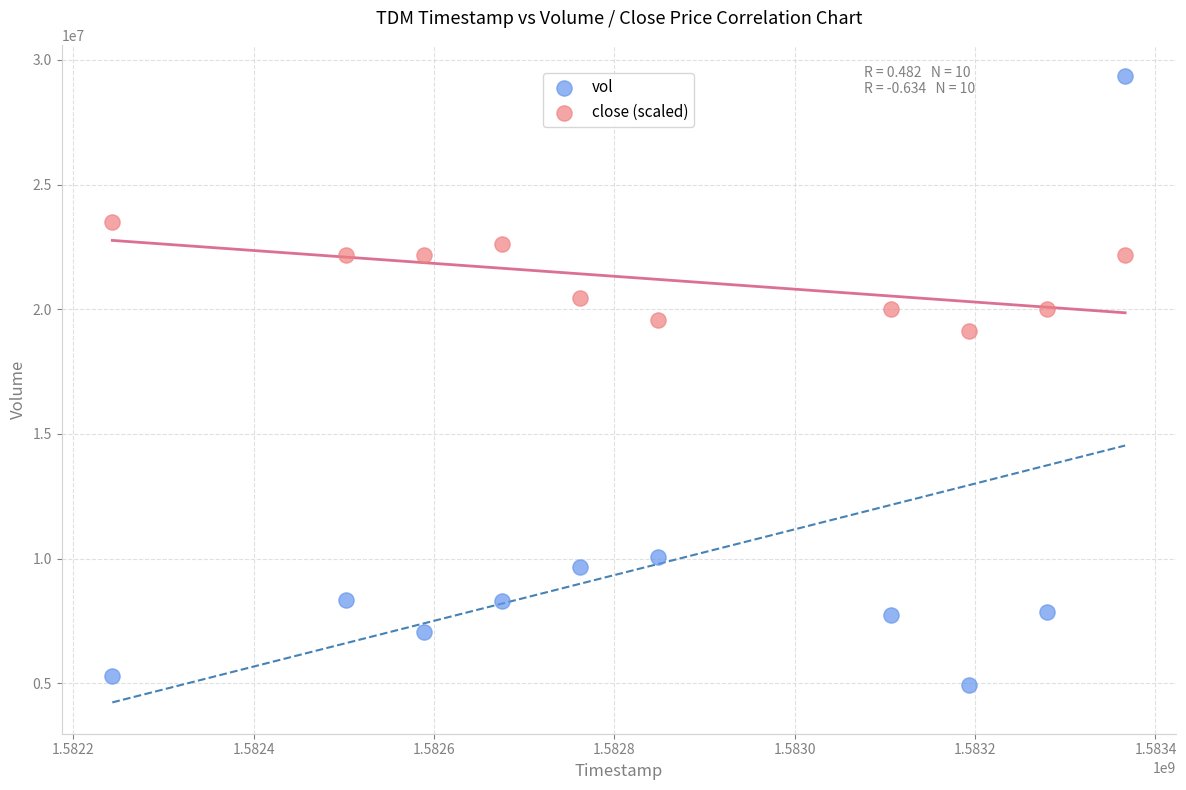

Which series contains the lowest Y value?

vol